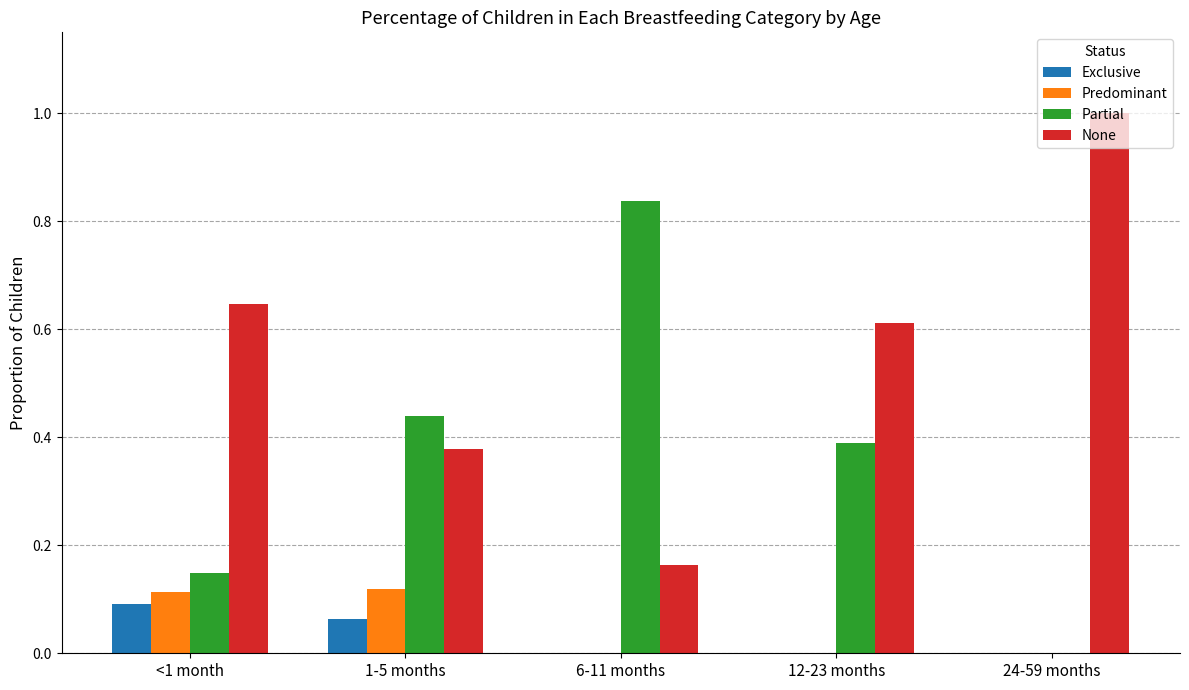

How many values in Partial are above zero?

4